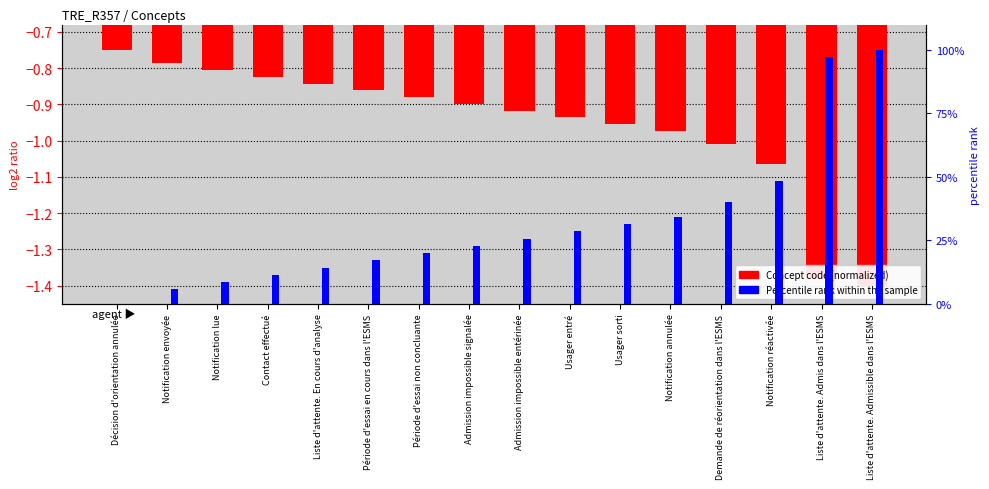

Count the number of categories in the chart.

16